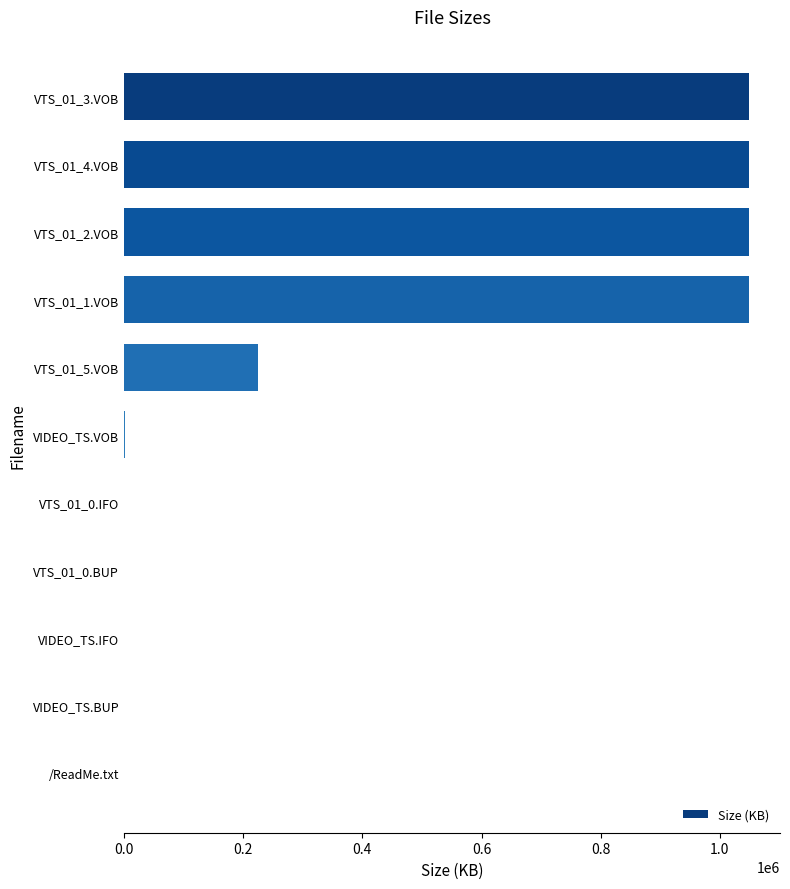

What is the sum of all values?

4419984.8